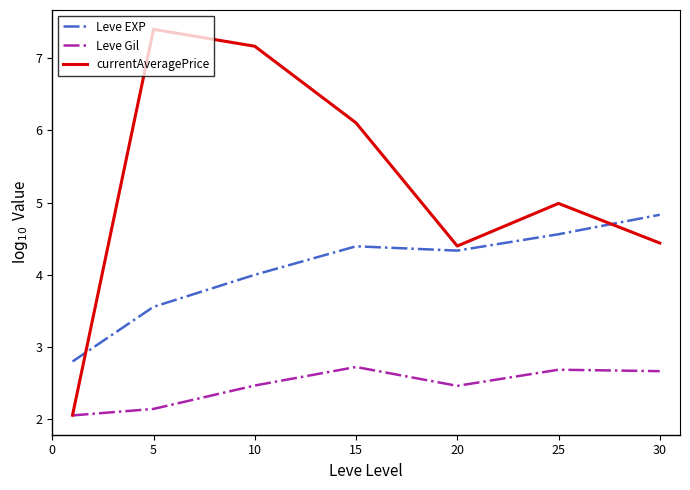

Rank the series by their maximum value, from lowest to highest.

Leve Gil, Leve EXP, currentAveragePrice